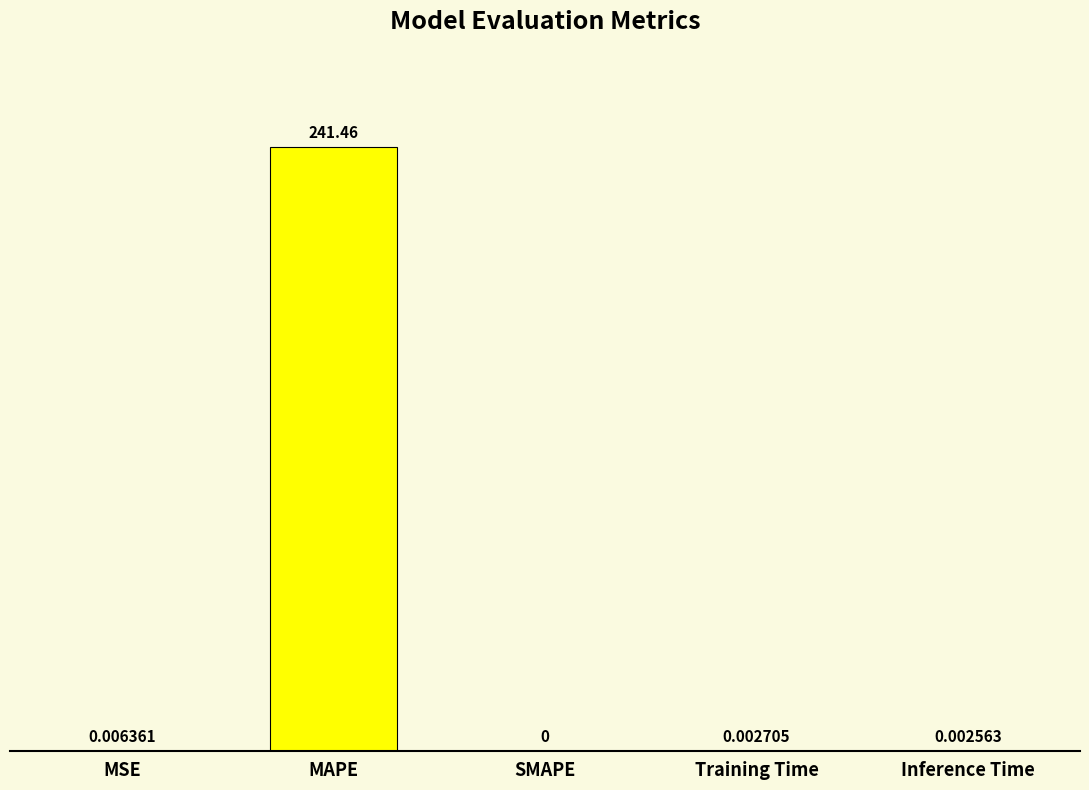

The value at MSE is 0.0. True or false?

True